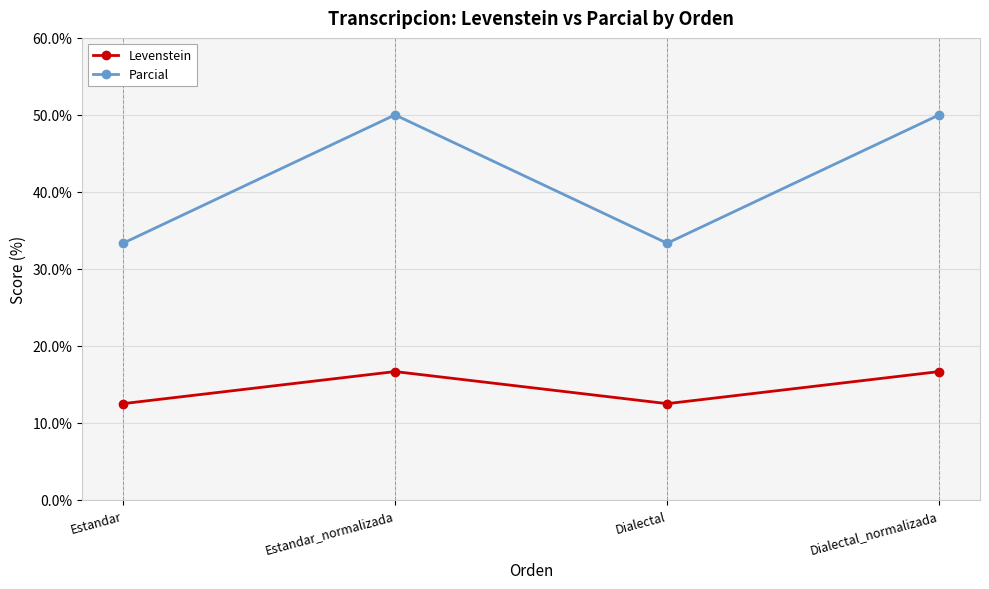

Which series has the largest total across all categories?

Parcial